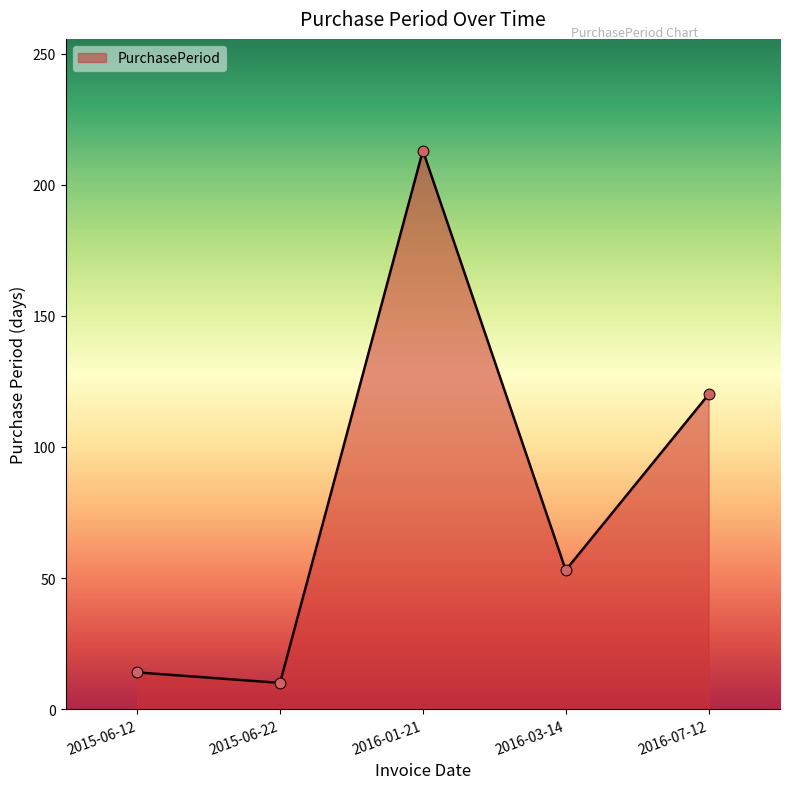

What is the change in value from 2016-01-21 to 2016-03-14?

-160